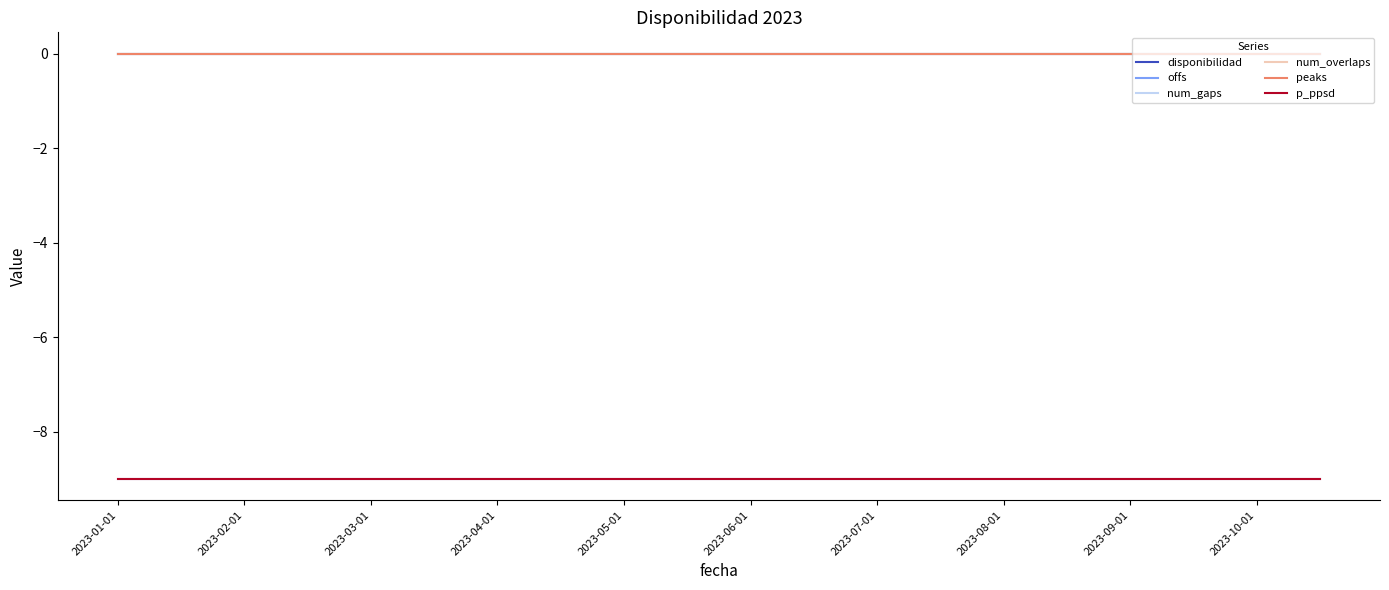

Which series has the widest spread of values?

disponibilidad